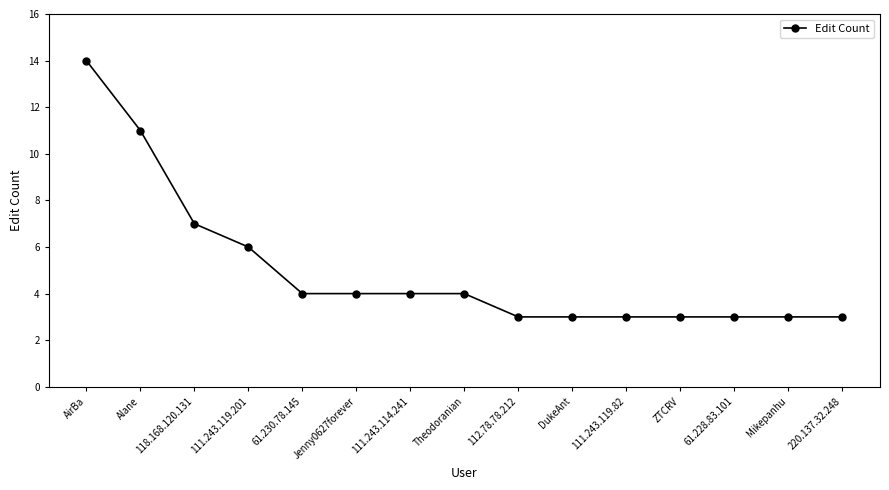

What position from the left is Jenny0627forever?

6